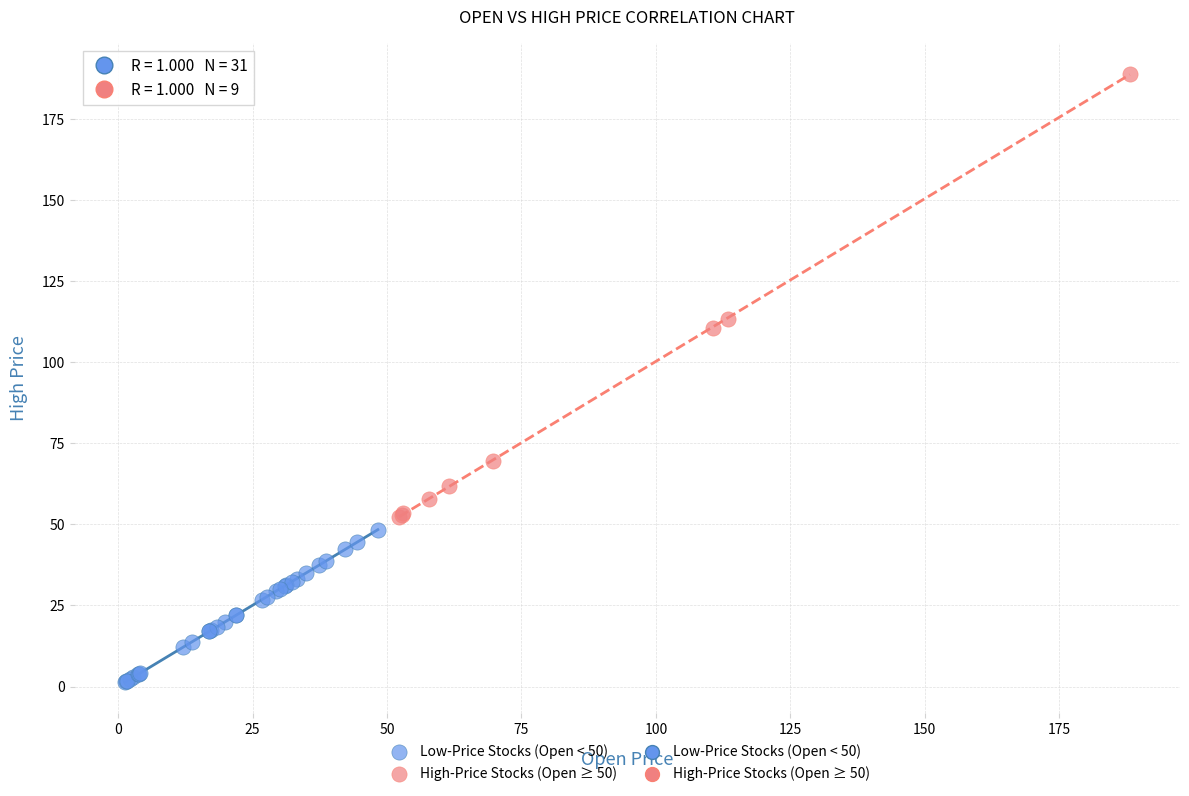

Which series has the largest Y range (max minus min)?

High-Price Stocks (Open ≥ 50)